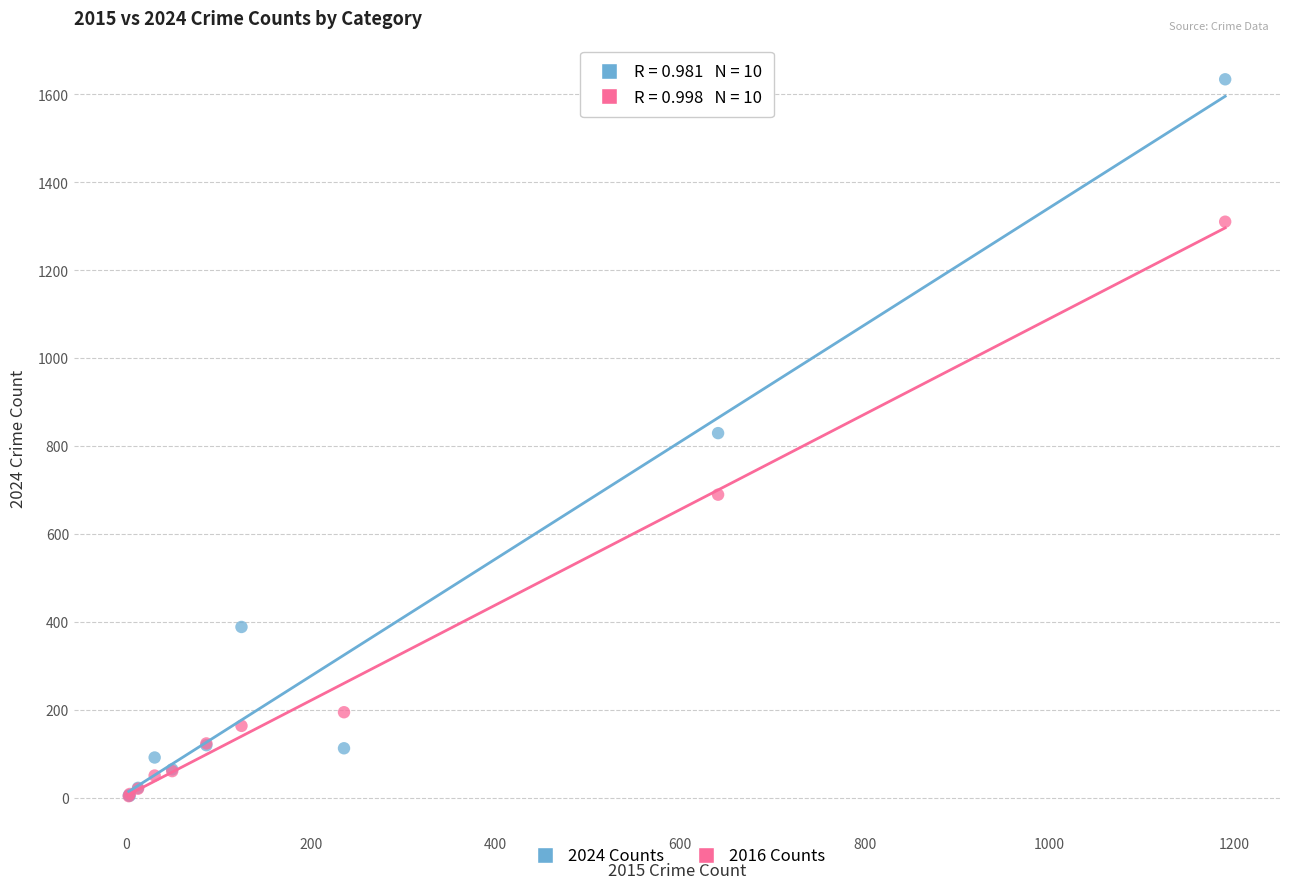

What are all the series names shown in the legend?

2024 Counts, 2016 Counts